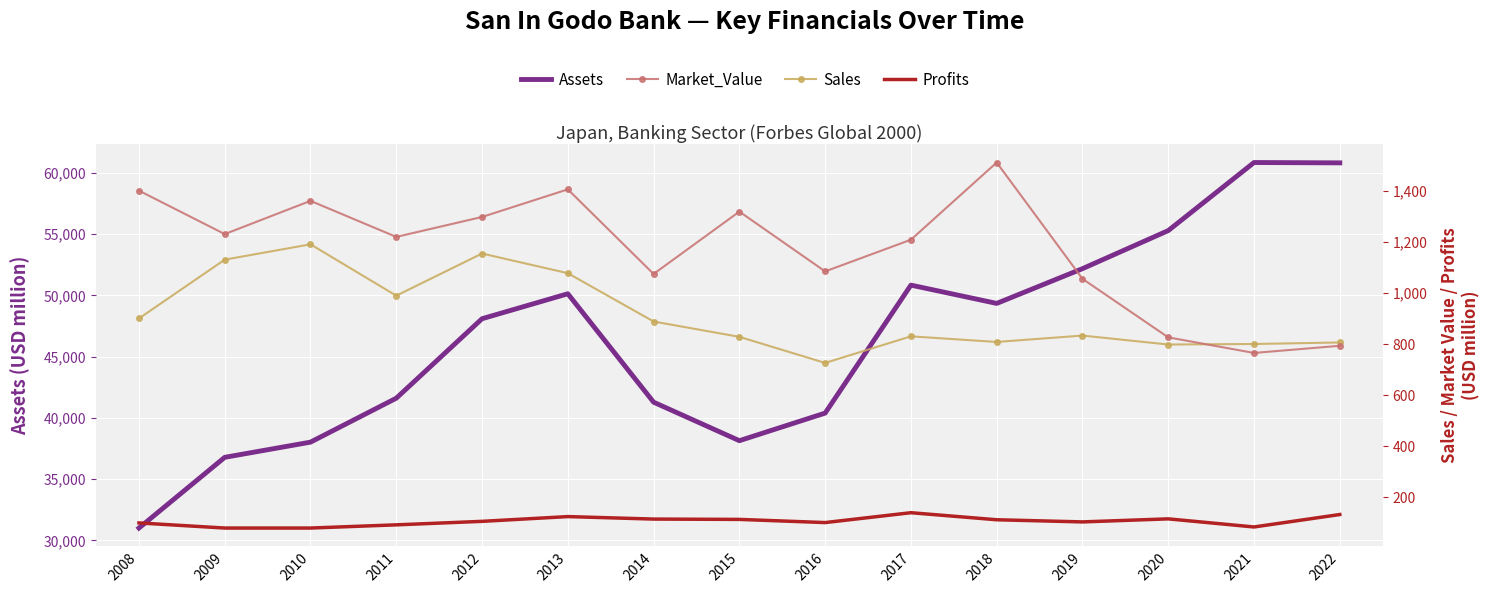

Which category has the lowest value across all series?

2009